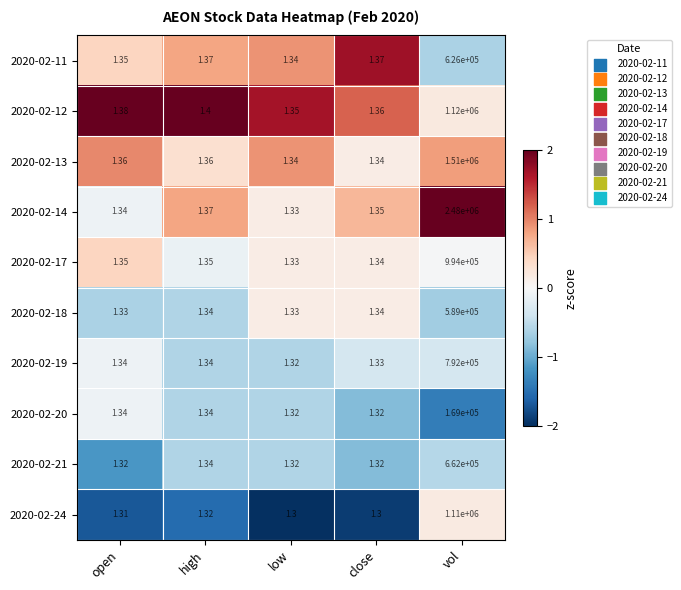

Is the value of 2020-02-21 at high greater than the value of 2020-02-12 at high?

No